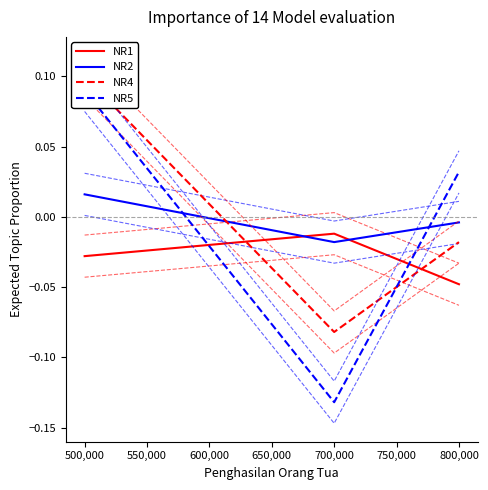

At which label is NR2 closest to 0?

800,000